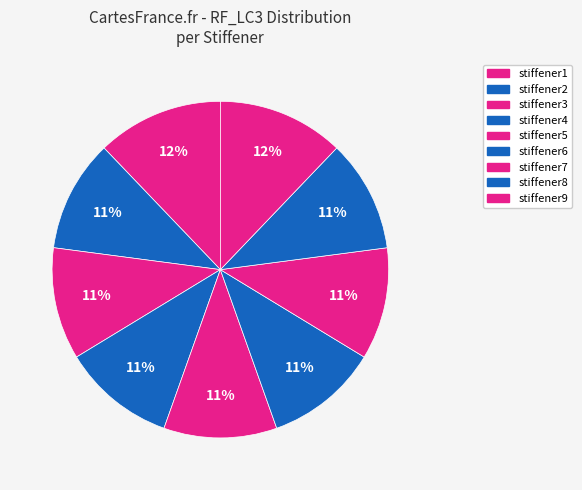

Rank the categories by value from highest to lowest.

stiffener1, stiffener9, stiffener4, stiffener5, stiffener6, stiffener2, stiffener3, stiffener7, stiffener8